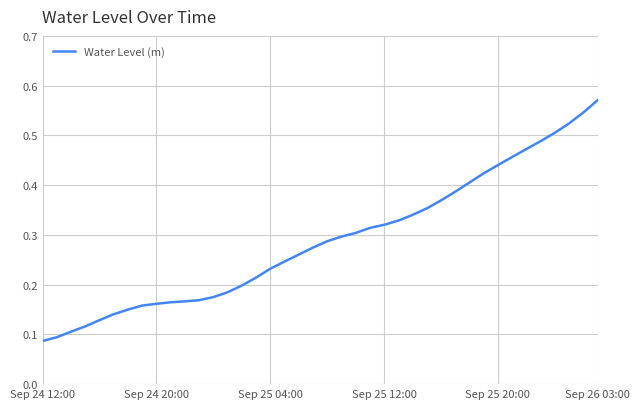

The value at Sep 25 04:00 is 0.1. True or false?

False